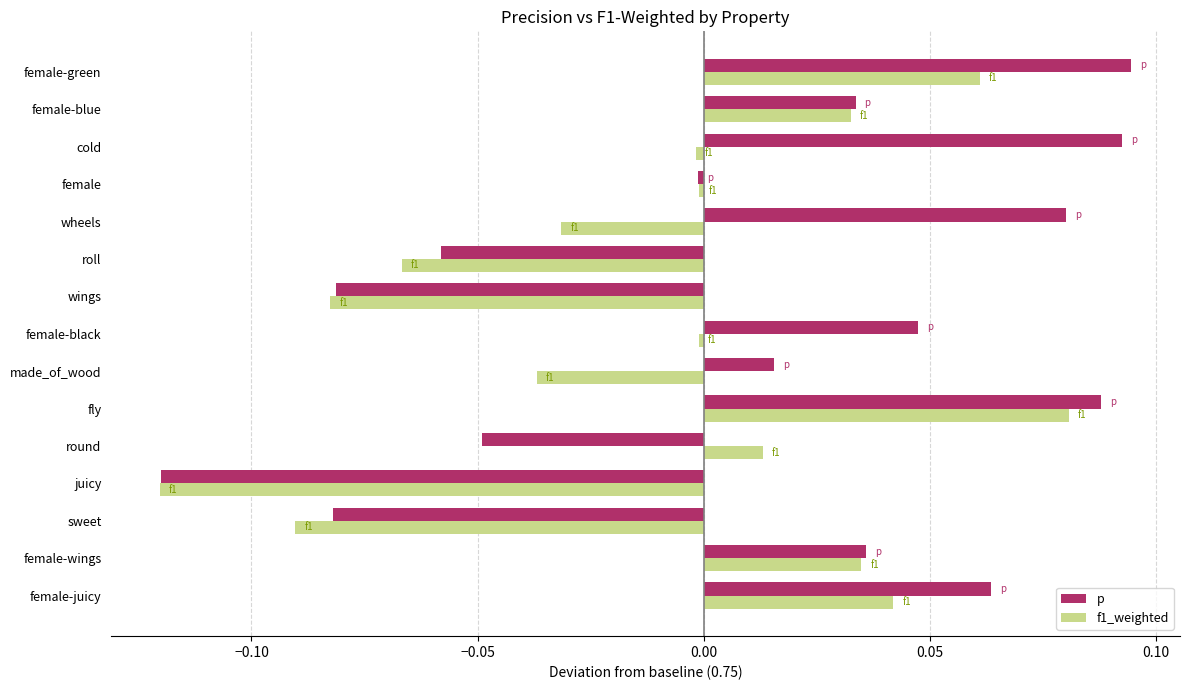

Where is p nearest to the value 0?

female